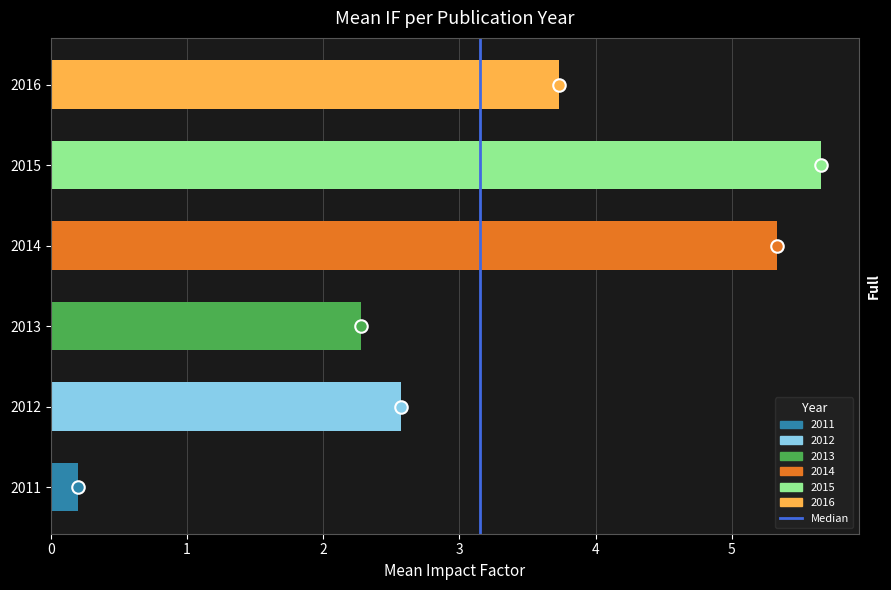

Reading top to bottom, extract all data points from this chart.

3.7	5.7	5.3	2.3	2.6	0.2